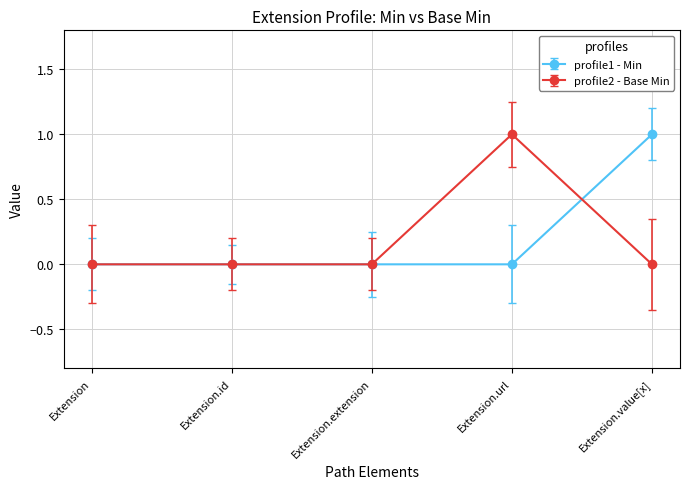

Does the chart have visible grid lines?

Yes